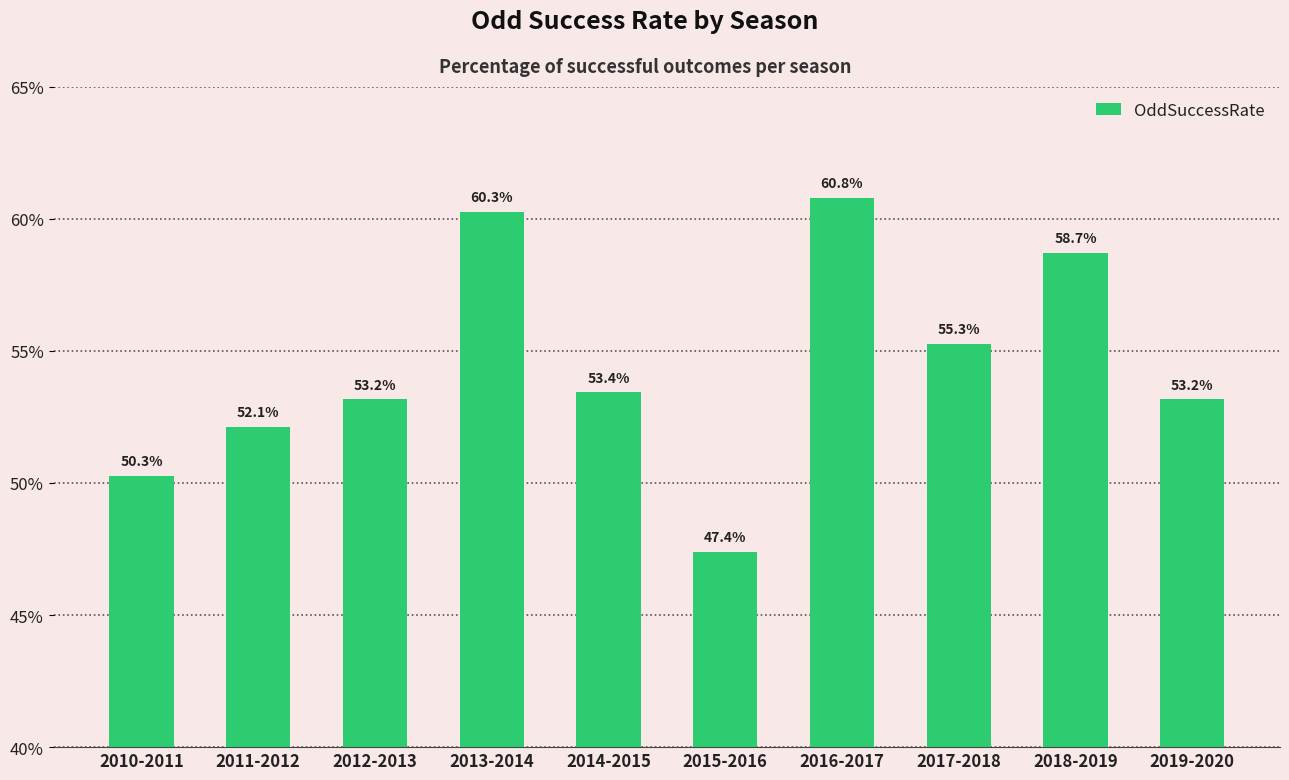

What is the change in value from 2017-2018 to 2019-2020?

-2.1